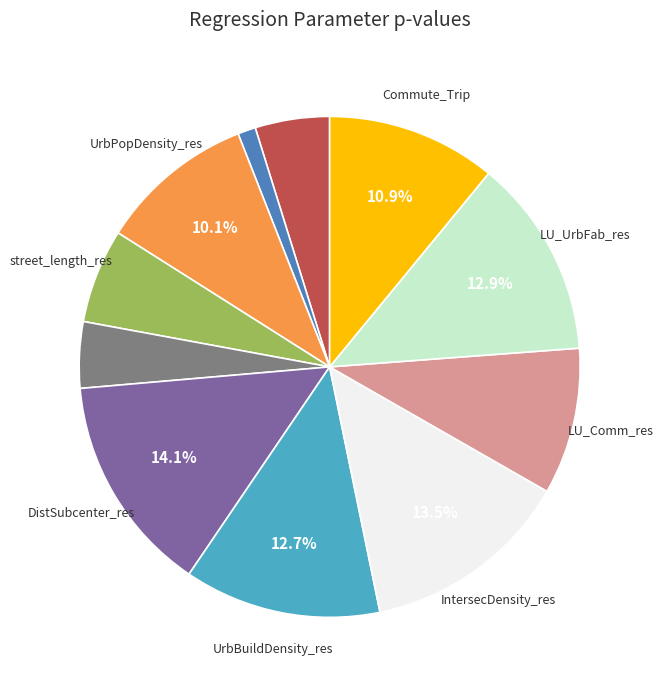

How many segments does this pie chart have?

11